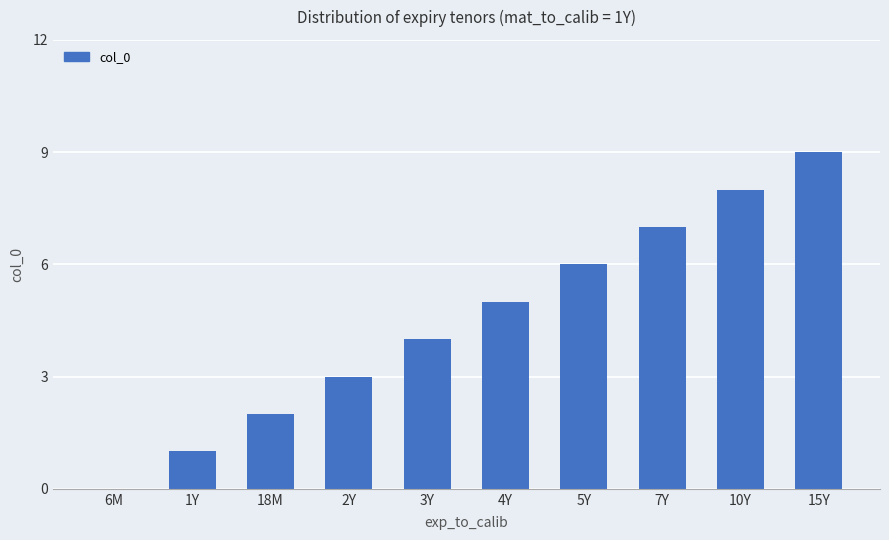

What is the change in value from 2Y to 4Y?

+2